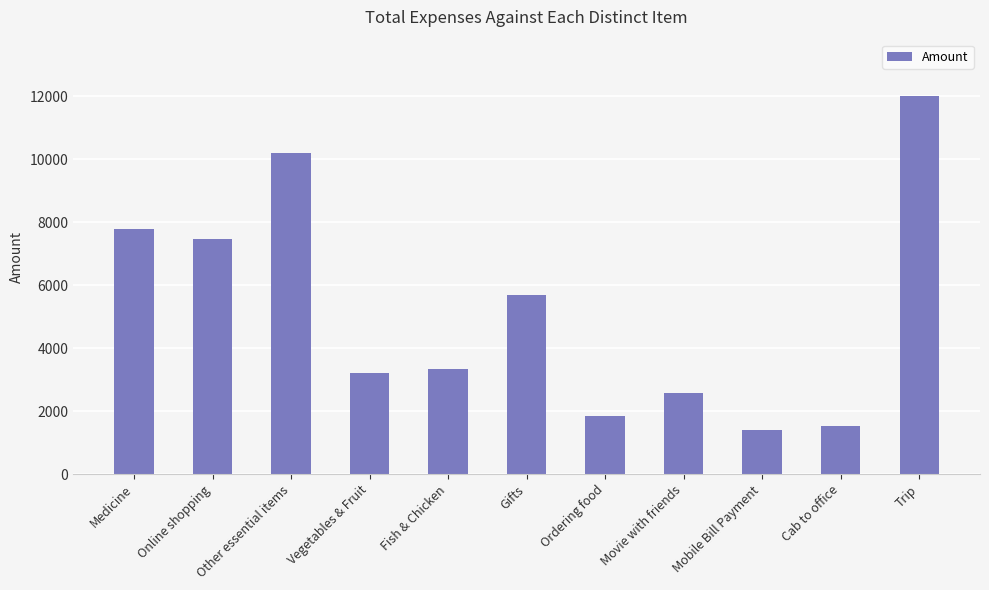

Where is the data nearest to the value 6705?

Online shopping